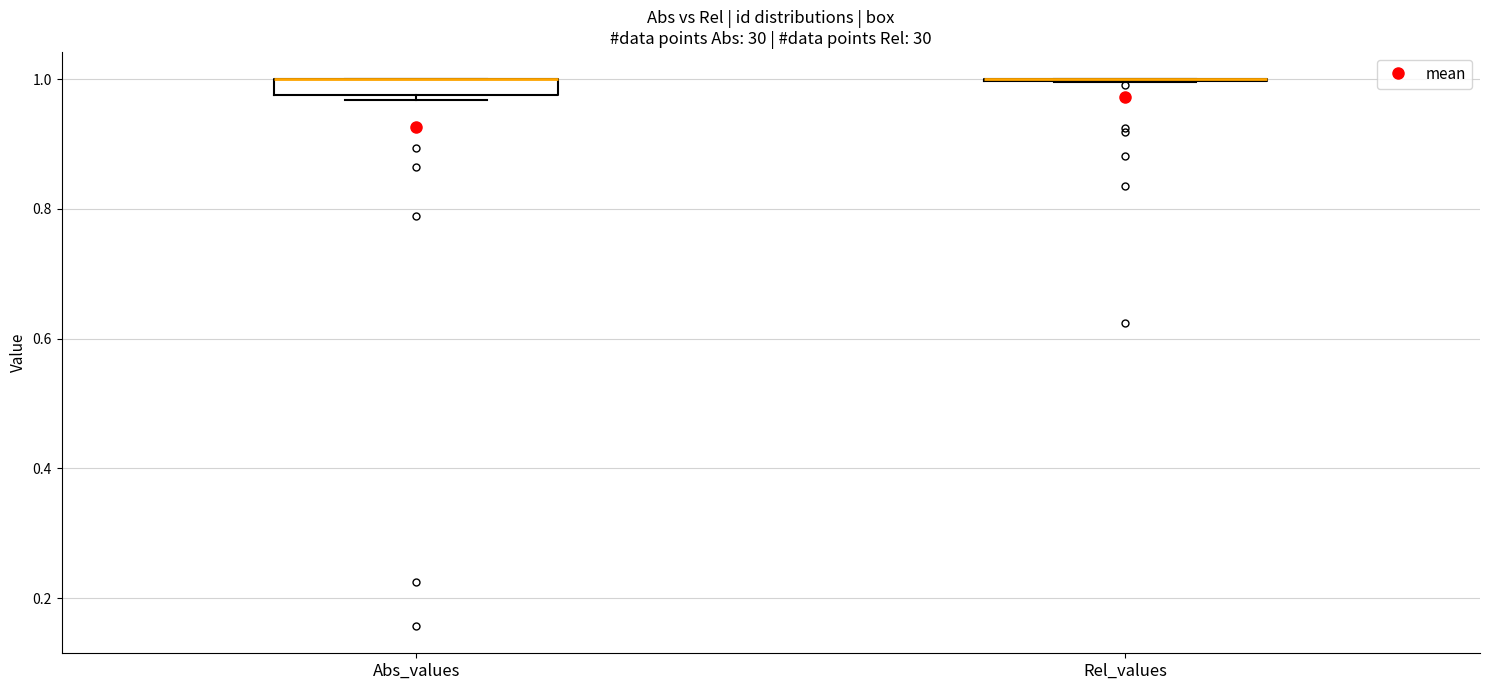

Comparing the boxes themselves (not the whiskers), which one is the tallest?

Abs_values